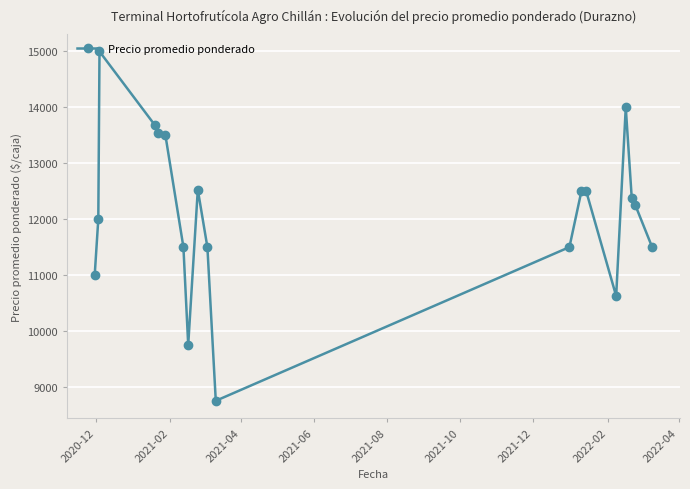

What is the maximum value shown in the chart?

15000.0